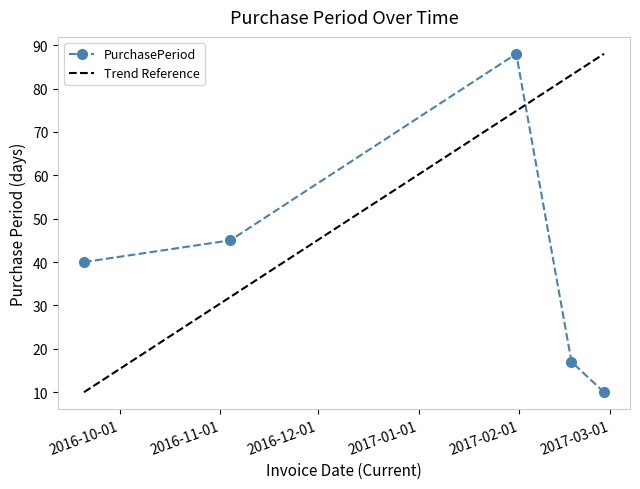

True or false: PurchasePeriod has more than 1 points higher than both neighbors.

False